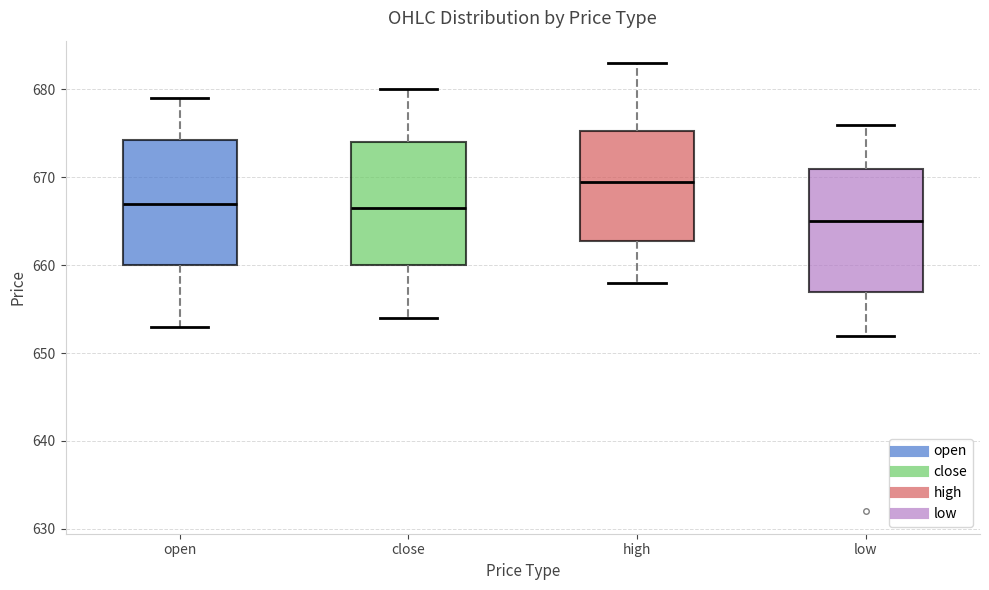

Reading left to right, read every box against the y-axis: the position of its median line, the range the box covers, and the ends of its whiskers. The values are not printed on the chart, so give them approximately, as read against the axis.

open: median 667, box 660 to 674, whiskers 653 to 679
close: median 667, box 660 to 674, whiskers 654 to 680
high: median 670, box 663 to 675, whiskers 658 to 683
low: median 665, box 657 to 671, whiskers 652 to 676